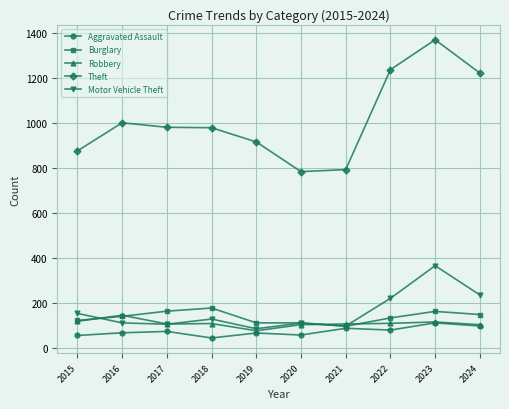

Which series has the largest total across all categories?

Theft